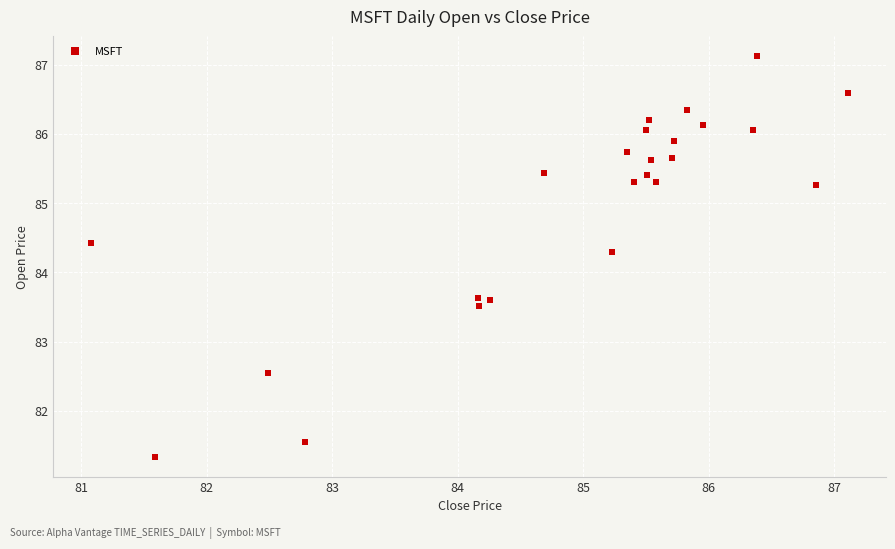

What is the range of Y values (max minus min)?

5.8